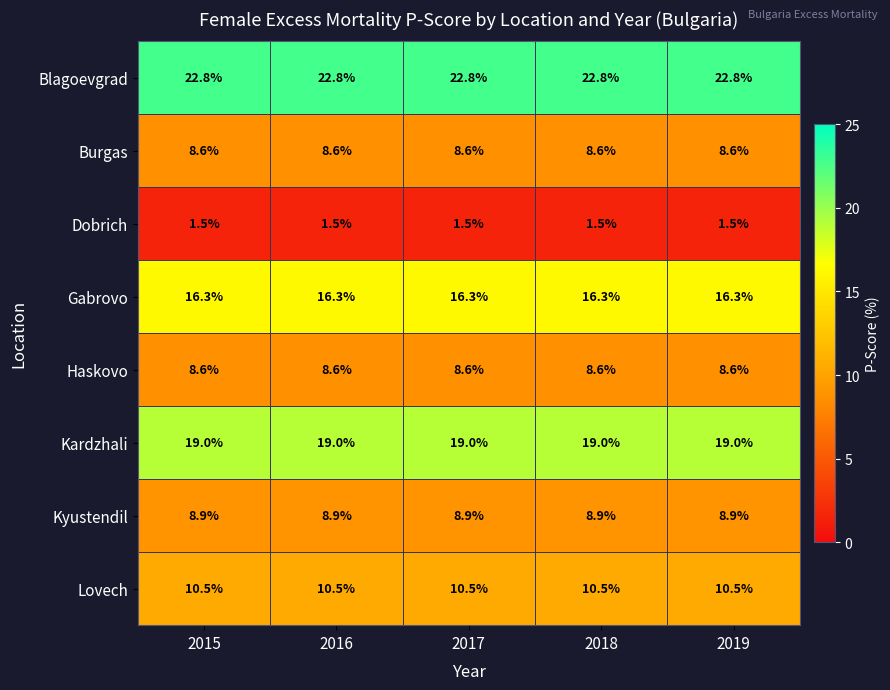

At how many categories does at least one series exceed 12?

5